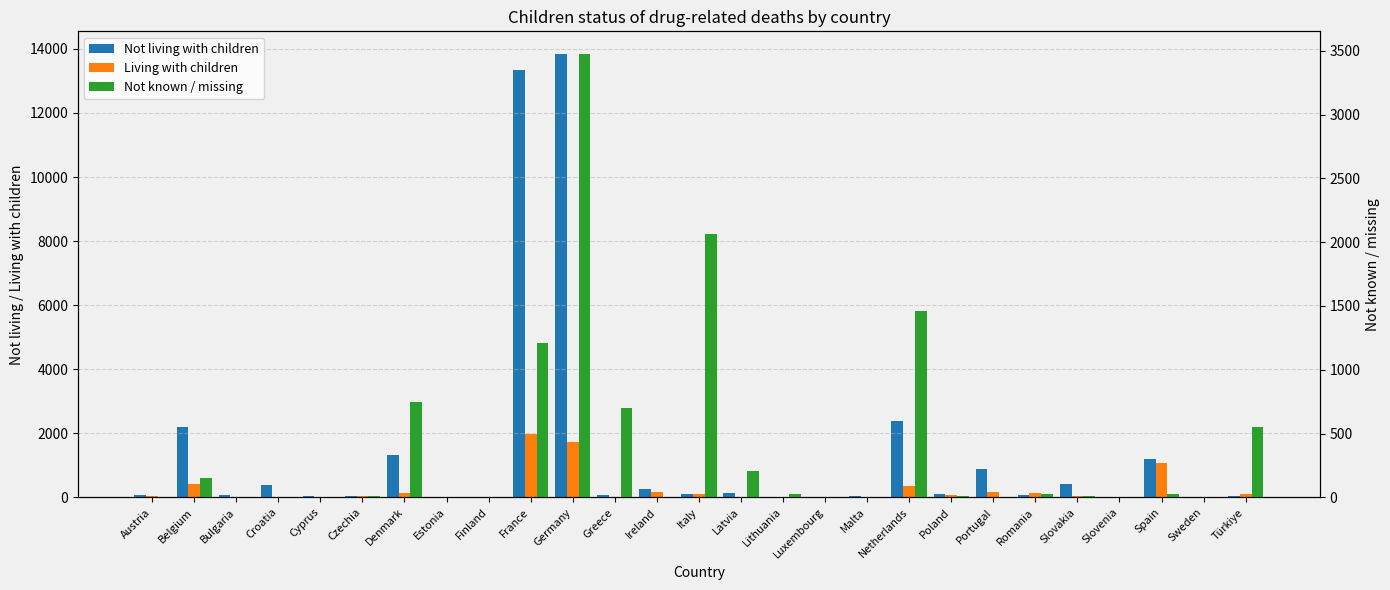

How many series are shown in this chart?

3